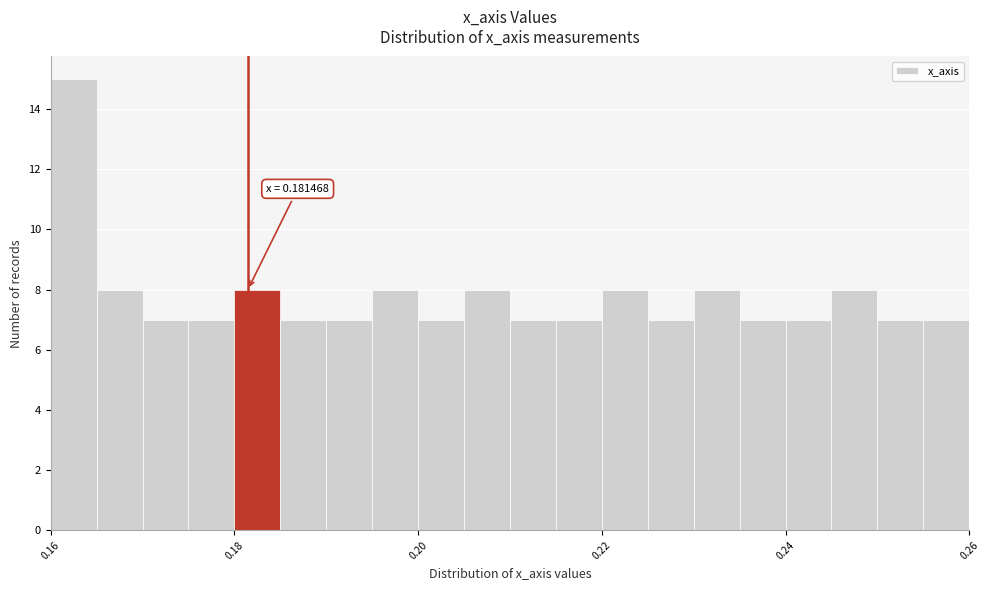

Around what value on the x-axis is the tallest bar? Give the approximate position of its centre, as read against the axis.

0.162